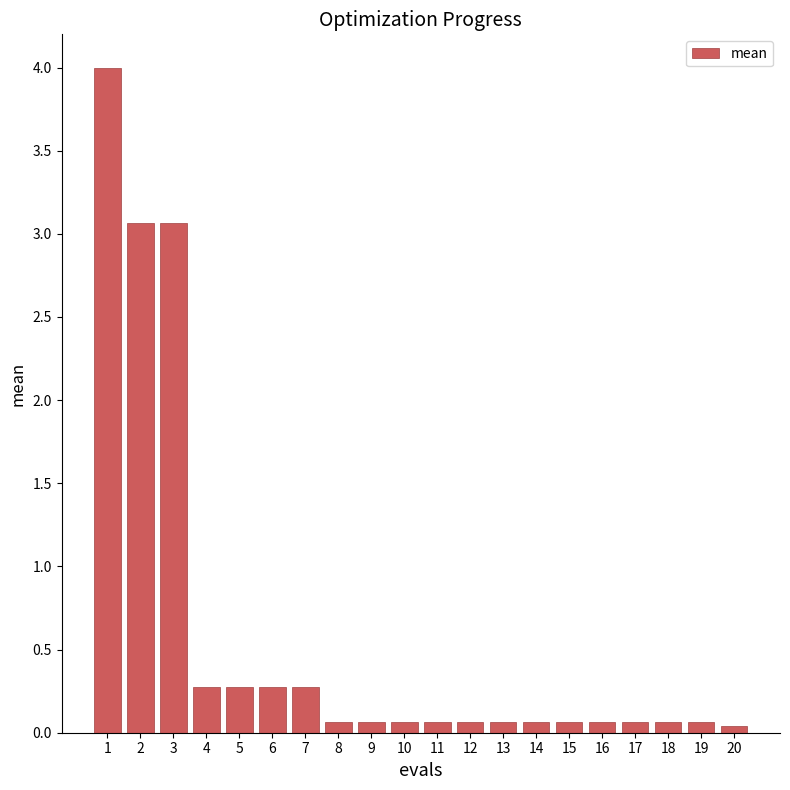

What is the difference between the maximum and minimum values?

4.0